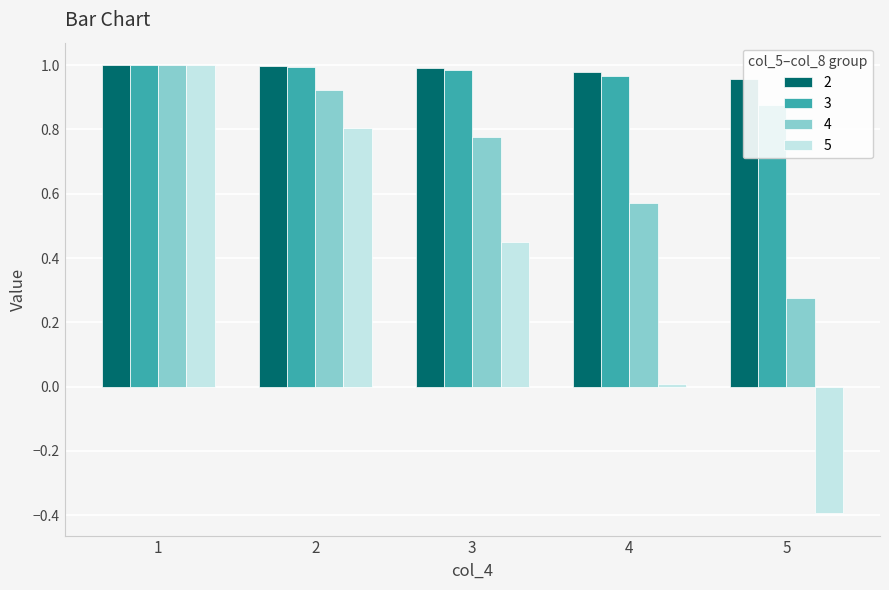

Reading left to right, transcribe all the data shown in this chart.

2: 1.0	1.0	1.0	1.0	1.0
3: 1.0	1.0	1.0	1.0	0.9
4: 1.0	0.9	0.8	0.6	0.3
5: 1.0	0.8	0.4	0.0	-0.4